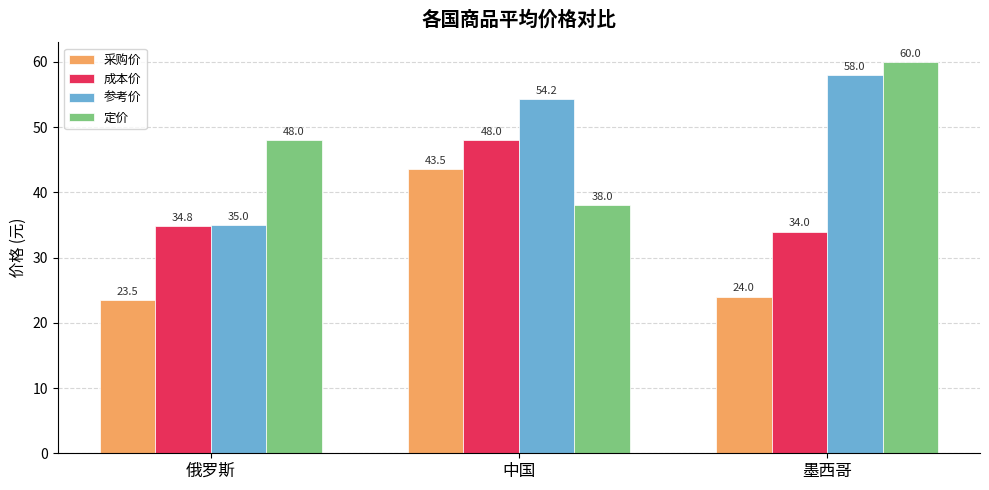

Which series has the largest range (max minus min)?

参考价